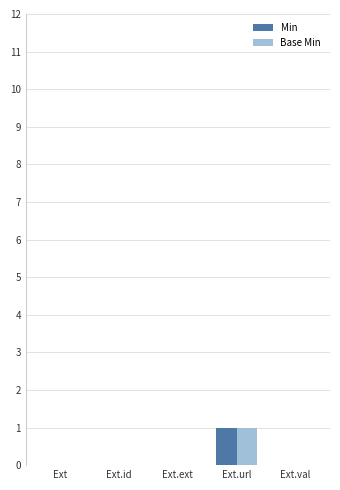

Which label corresponds to the largest value in the chart?

Ext.url